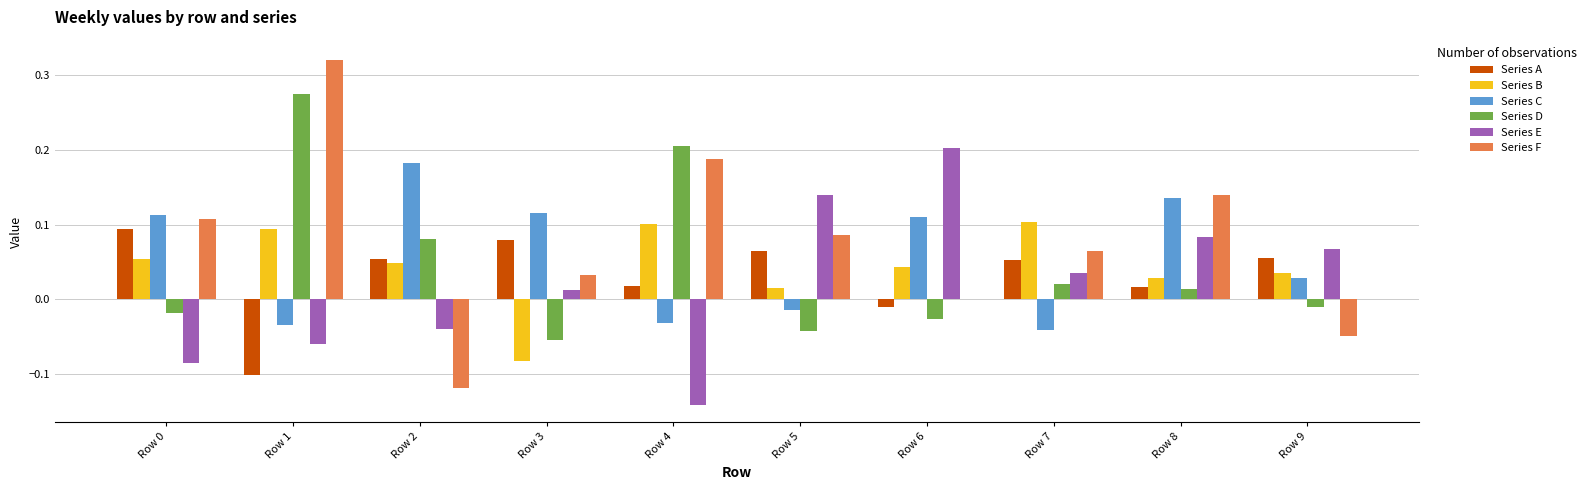

Between Row 4 and Row 6, which series saw the biggest shift?

Series E